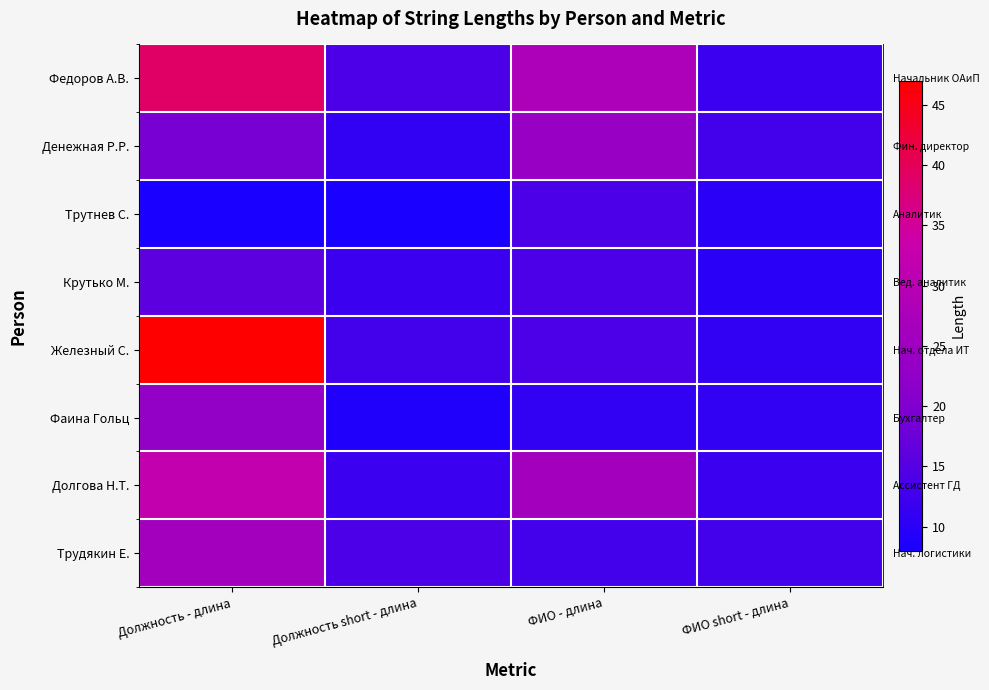

True or false: Долгова Н.Т. has a value of 32 at Должность - длина.

True